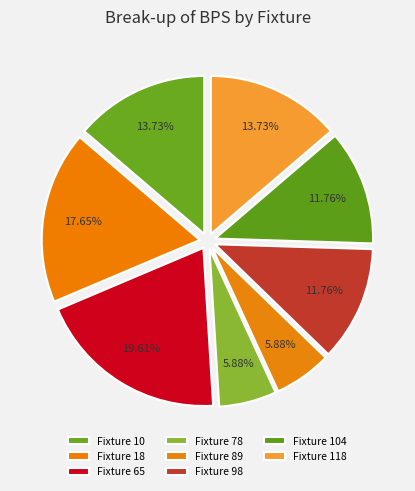

How many segments does this pie chart have?

8